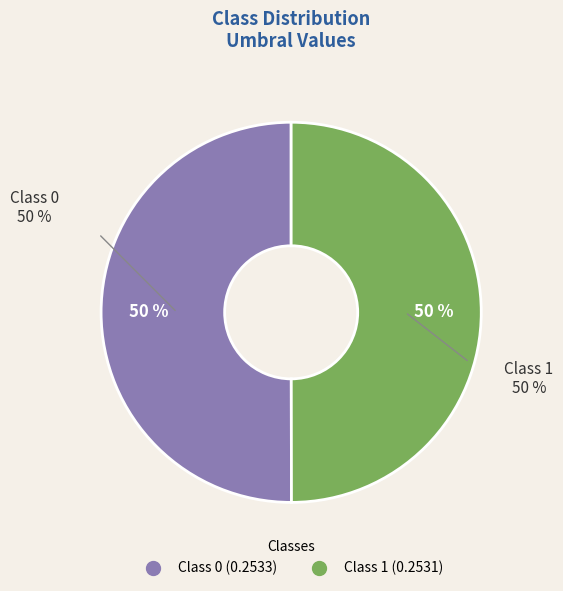

What is the smallest slice in the pie chart?

1